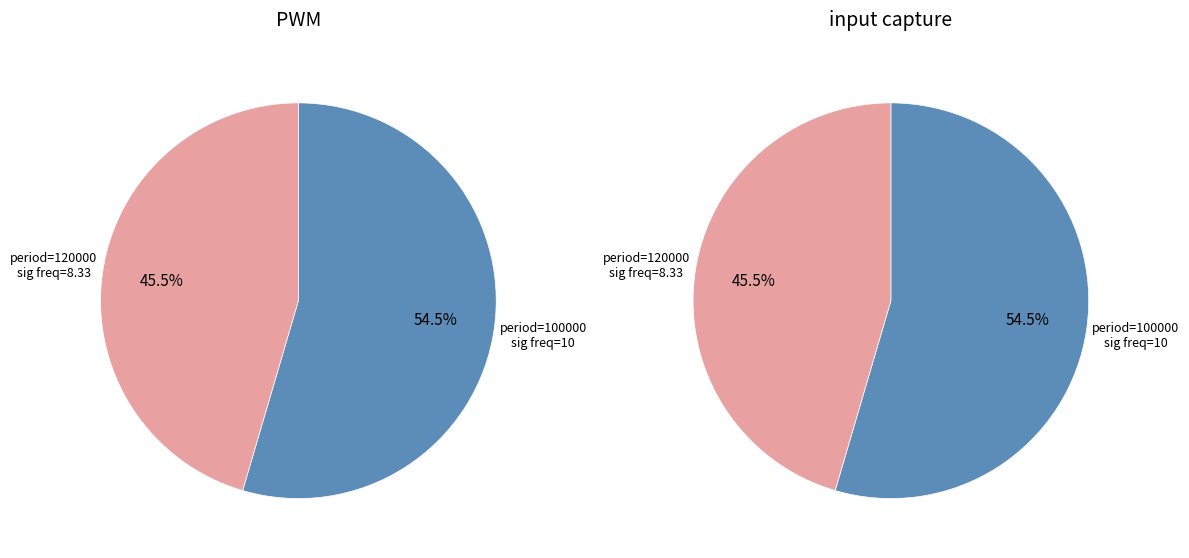

How much of the chart is everything except 120000?

54.5%